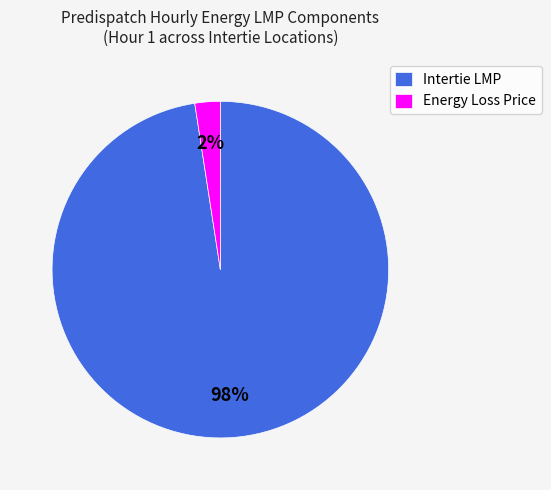

Do Energy Loss Price and Intertie LMP together represent more than half of the pie?

Yes